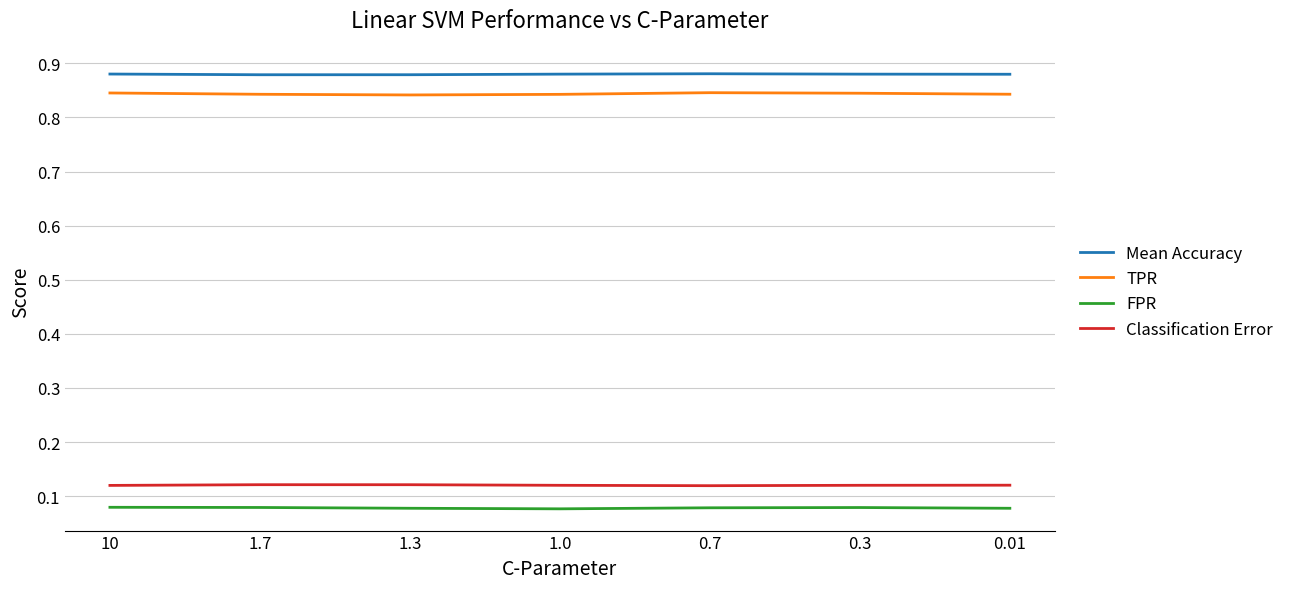

Is it true that TPR equals 0.5 at 10?

False